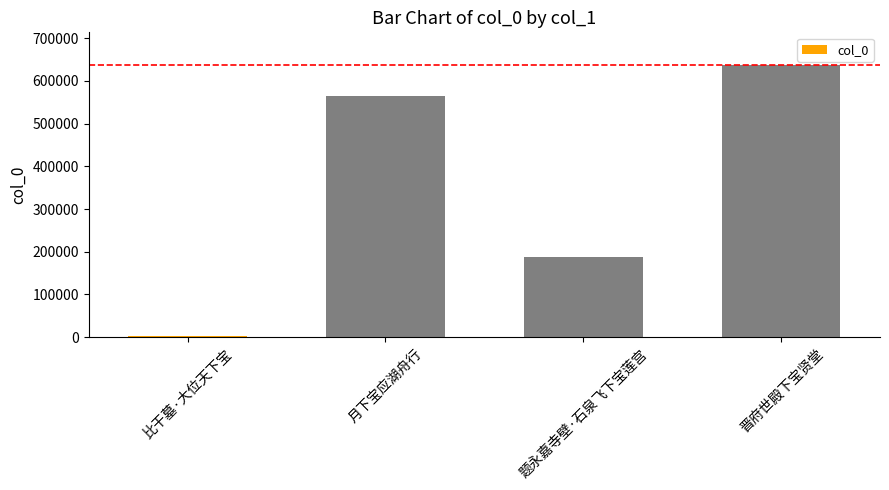

What is the sum of all values?

1392244